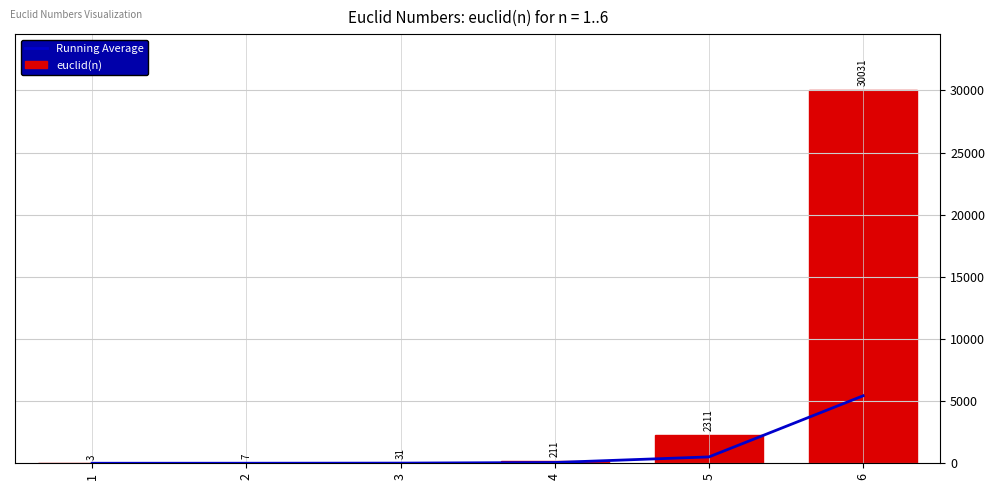

The Running Average series shows 112.2 at 5. True or false?

False